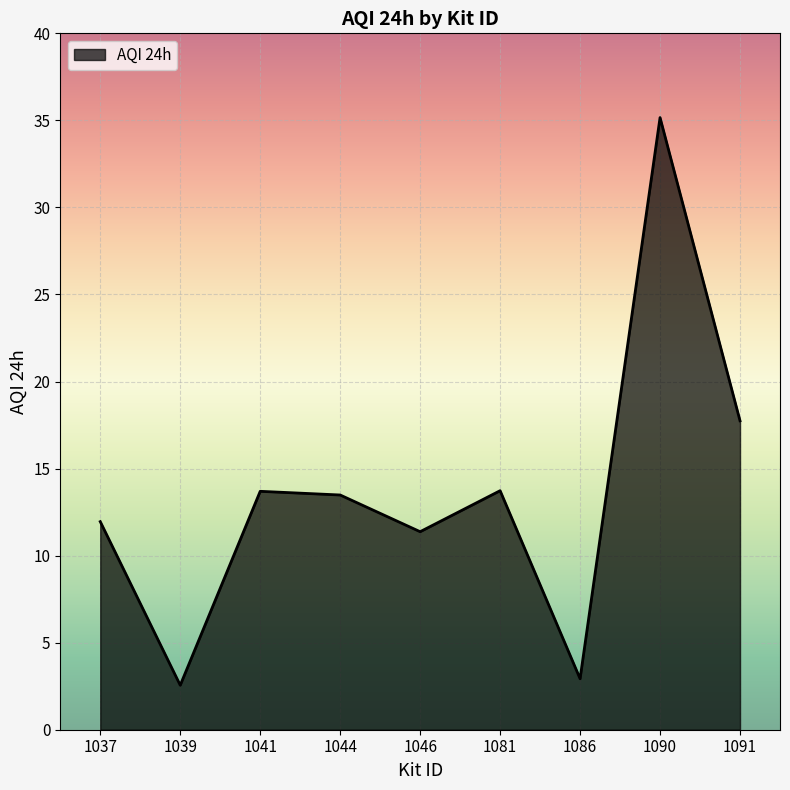

How many lines are shown in the chart?

1